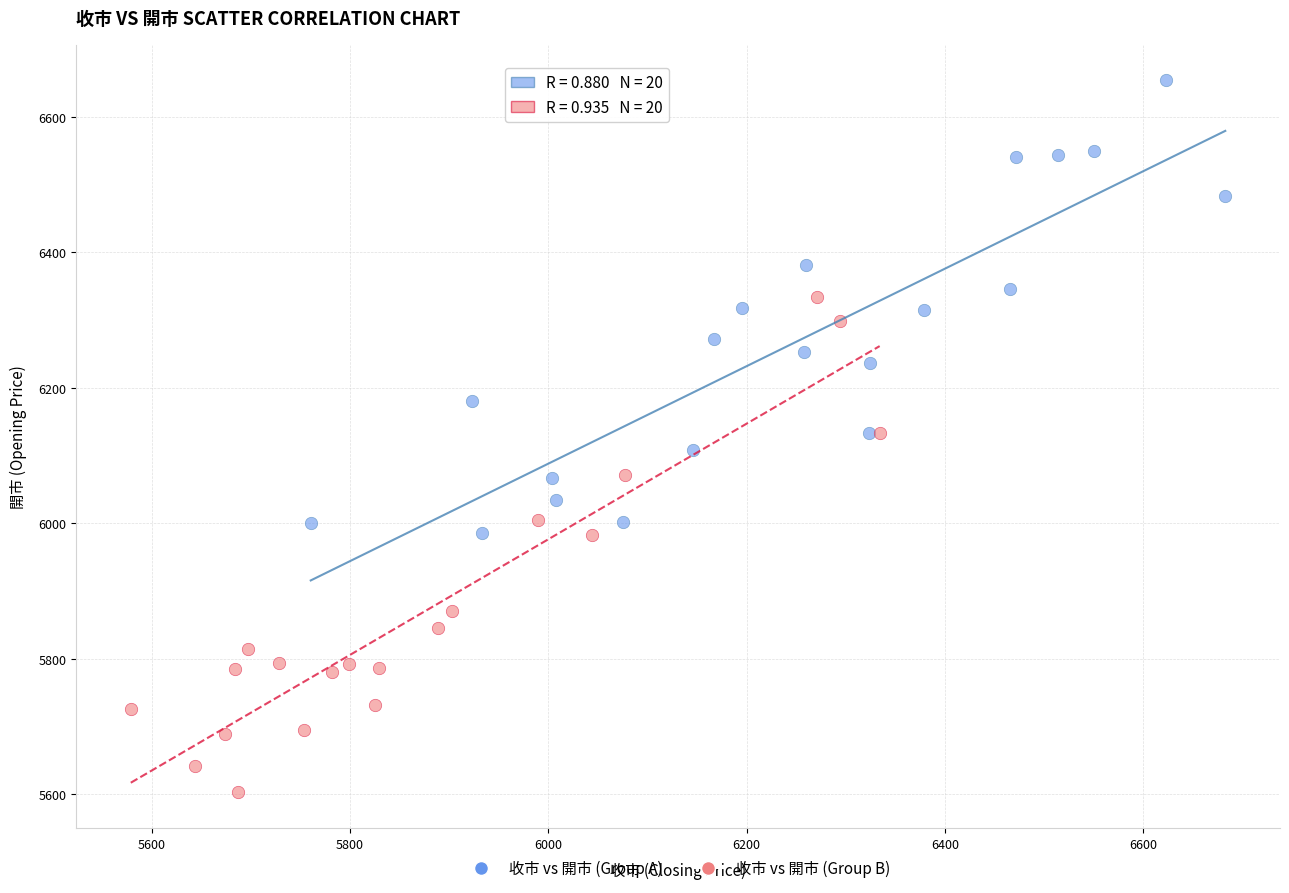

Which series contains the lowest Y value?

收市 vs 開市 (Group B)